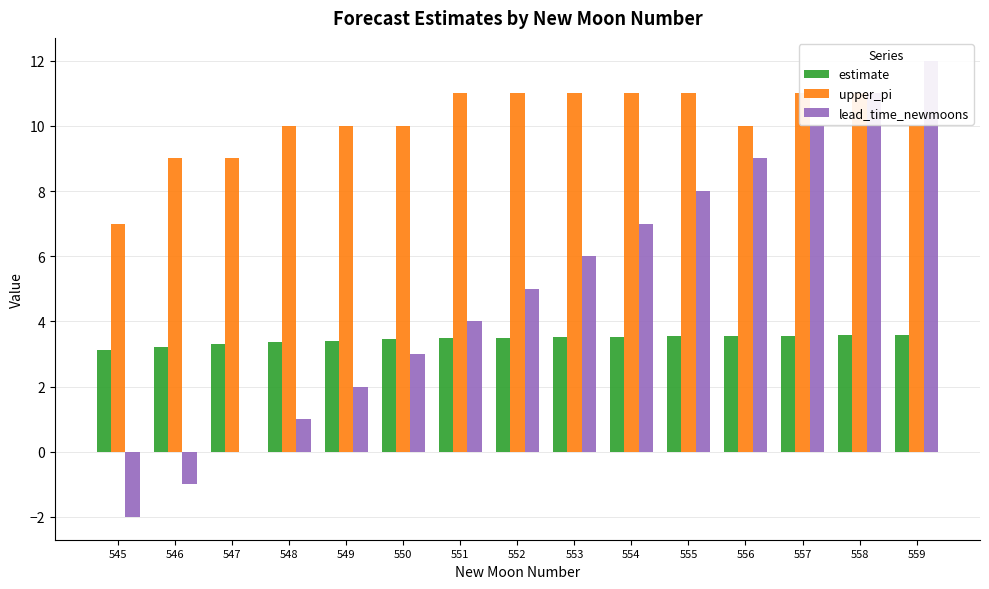

Does the chart contain stacked bars?

No